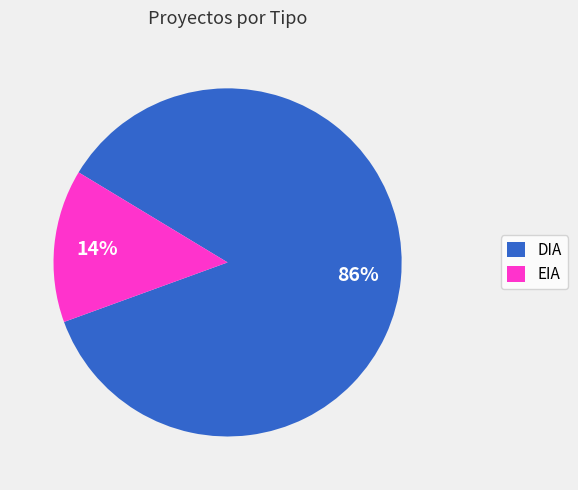

To the nearest percent, what percentage of the pie is EIA?

14%